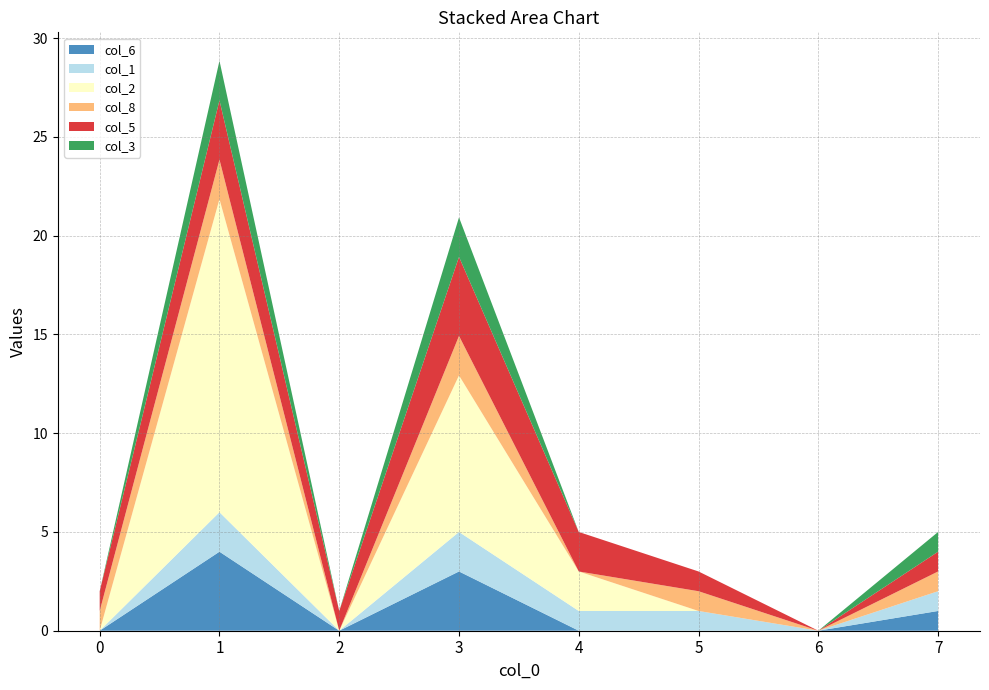

Reading left to right, transcribe all the data shown in this chart.

col_6: 0.0	4.0	0.0	3.0	0.0	0.0	0.0	1.0
col_1: 0.0	2.0	0.0	2.0	1.0	1.0	0.0	1.0
col_2: 0.0	15.9	0.0	7.9	2.0	0.0	0.0	0.0
col_8: 1.0	2.0	0.0	2.0	0.0	1.0	0.0	1.0
col_5: 1.0	3.0	1.0	4.0	2.0	1.0	0.0	1.0
col_3: 0.0	2.0	0.0	2.0	0.0	0.0	0.0	1.0